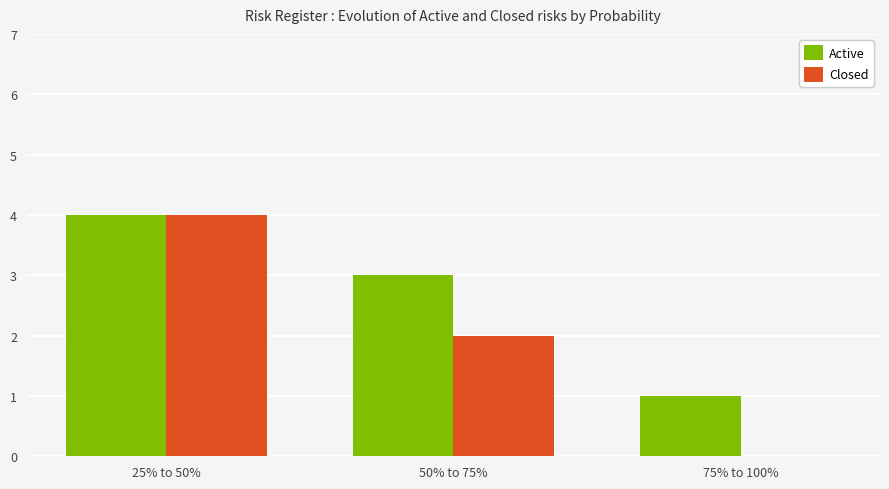

How many groups of bars are there?

3